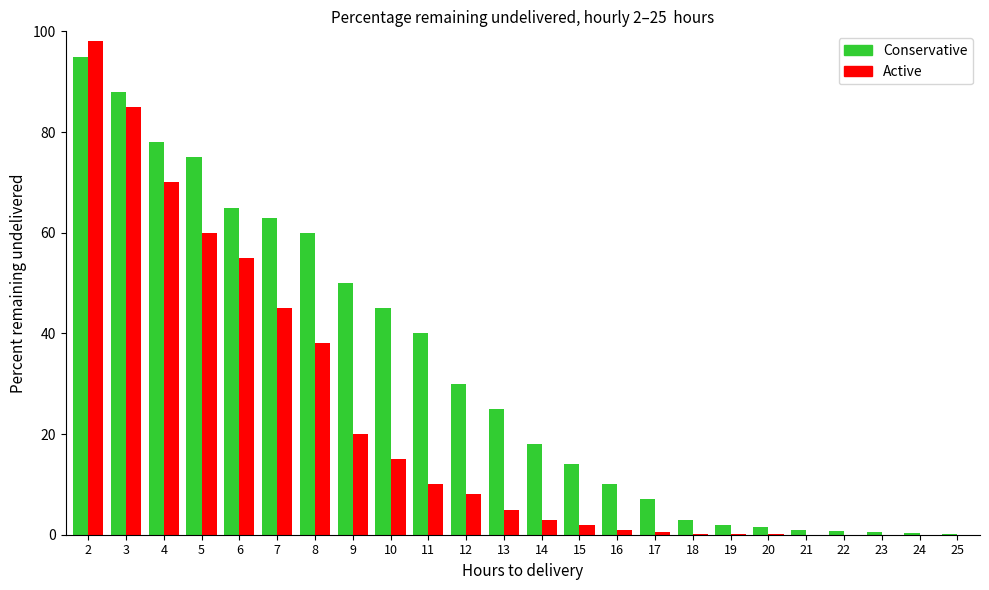

The value of Conservative at 15 is 21.1. True or false?

False